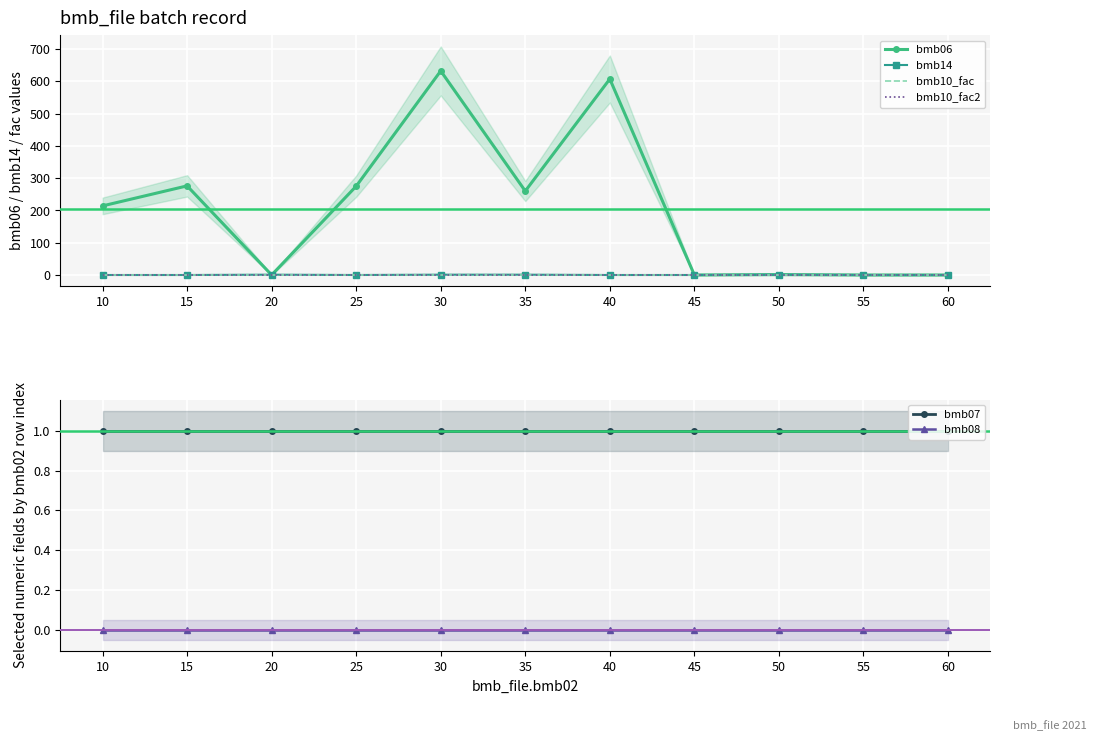

Which has a higher value, 40 or 30?

30